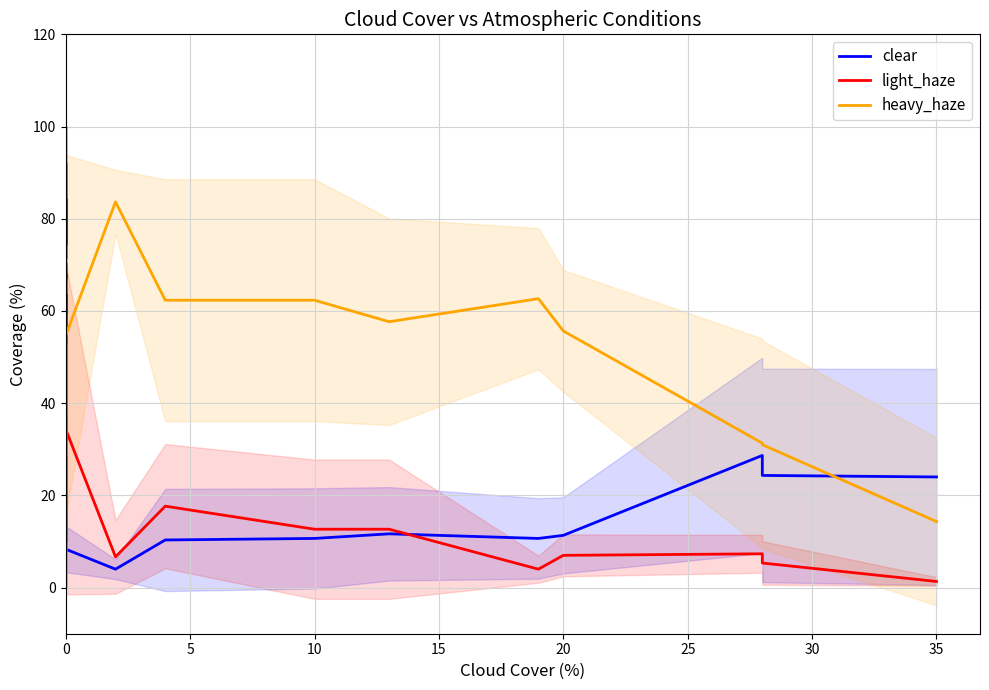

What is the label of the 31st point from the left?

30